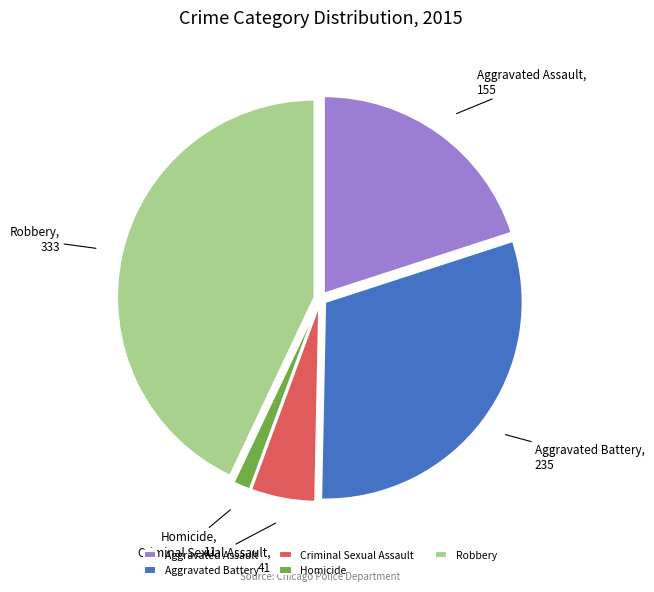

Do Robbery and Criminal Sexual Assault together represent more than half of the pie?

No